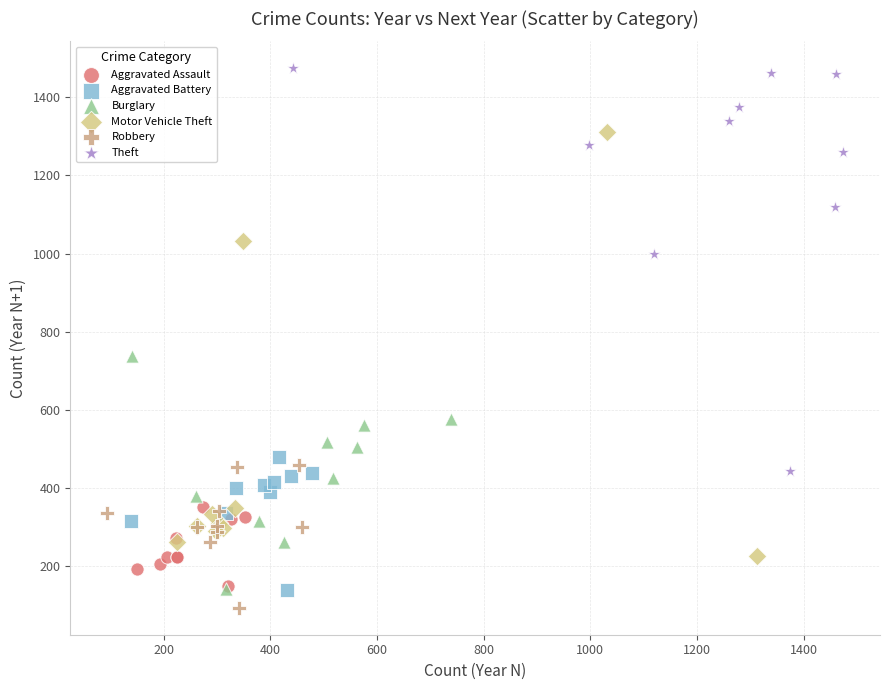

Which series has the largest Y range (max minus min)?

Motor Vehicle Theft